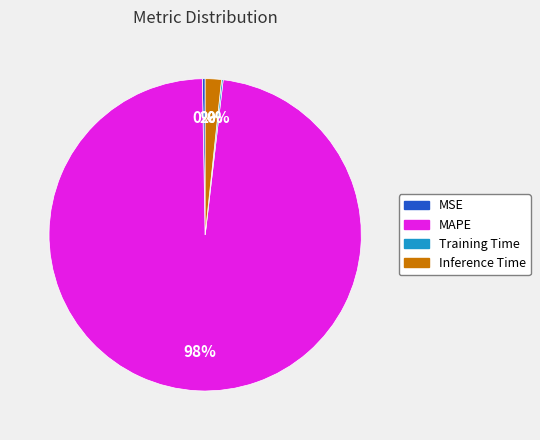

Between Inference Time and MAPE, which is larger?

MAPE